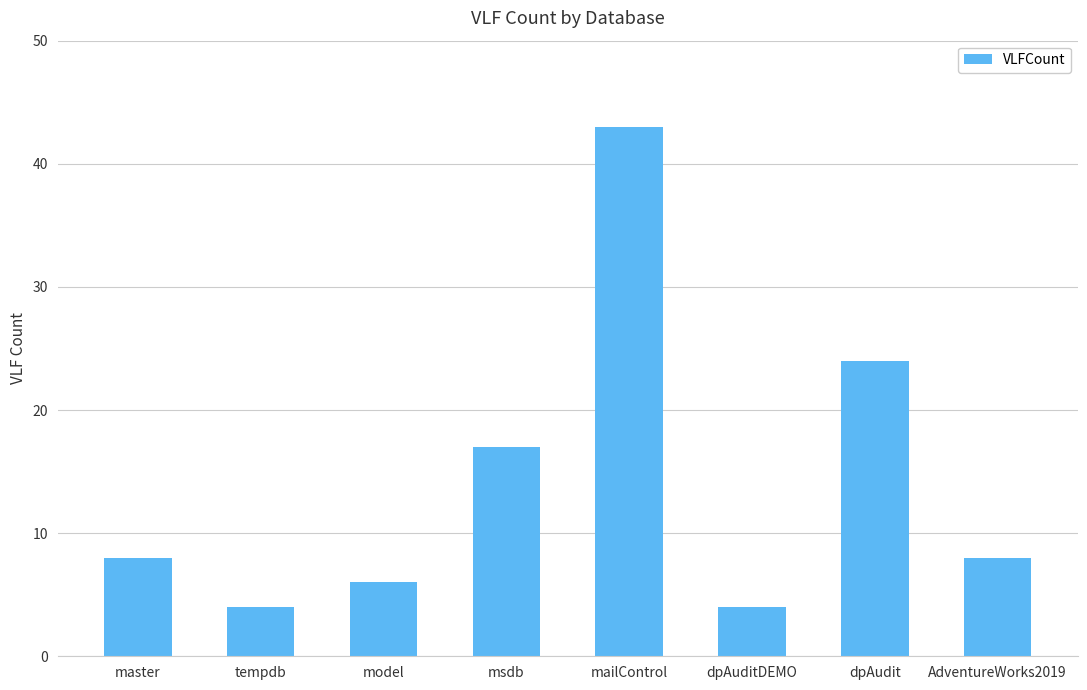

Reading left to right, what are all the values shown in this chart?

master=8	tempdb=4	model=6	msdb=17	mailControl=43	dpAuditDEMO=4	dpAudit=24	AdventureWorks2019=8